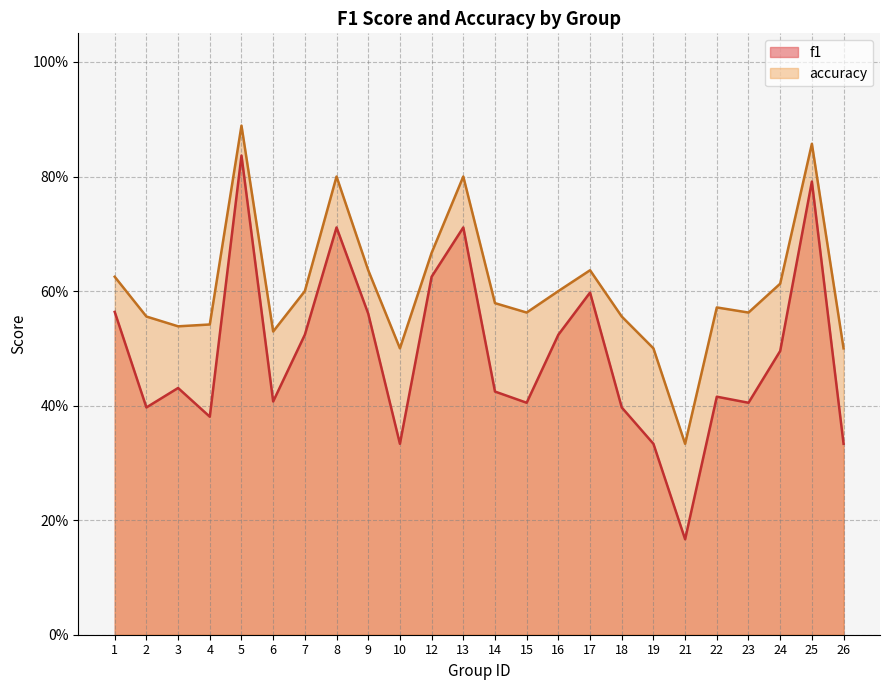

True or false: f1 and accuracy intersect in this chart.

False